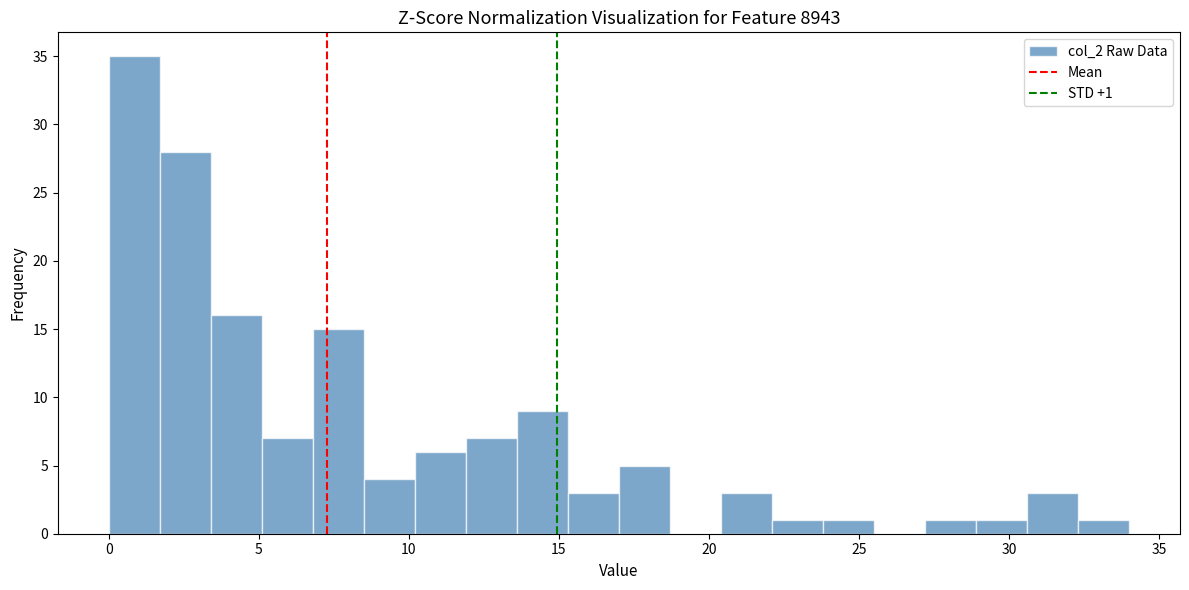

Around what value on the x-axis is the tallest bar? Give the approximate position of its centre, as read against the axis.

1.0